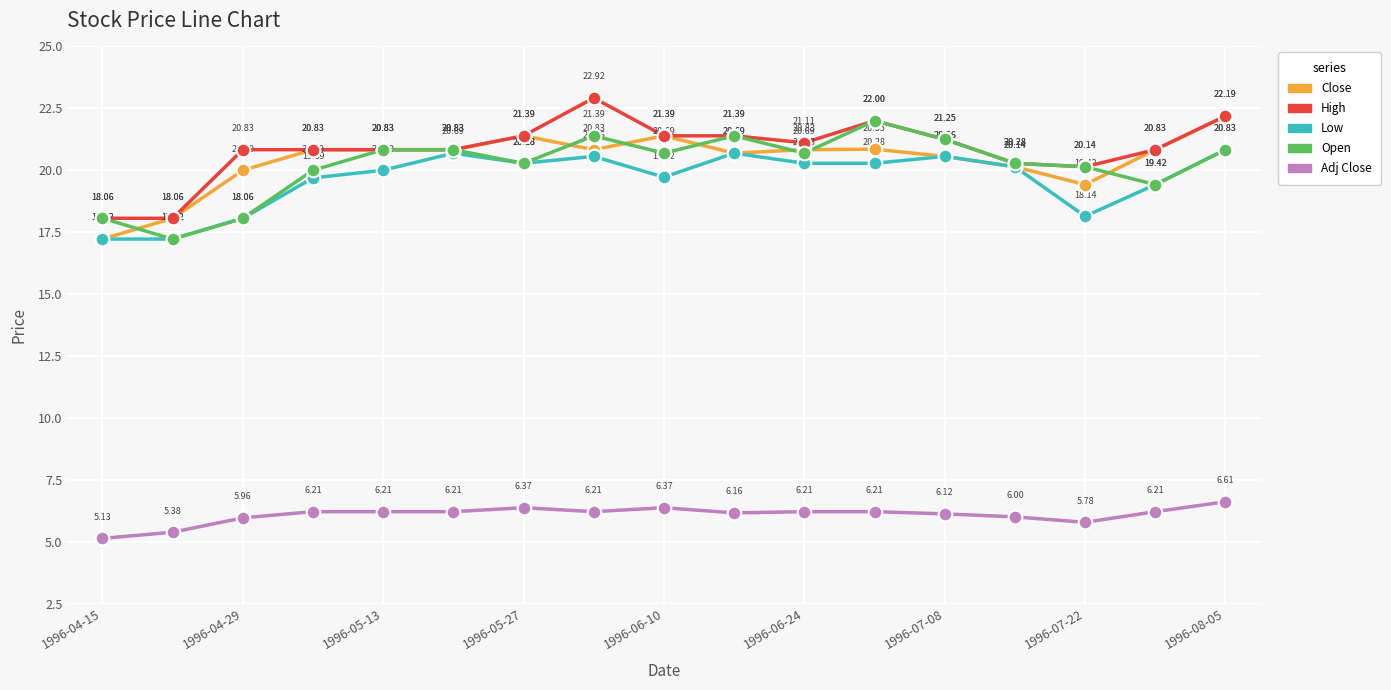

Which series has the largest total across all categories?

High